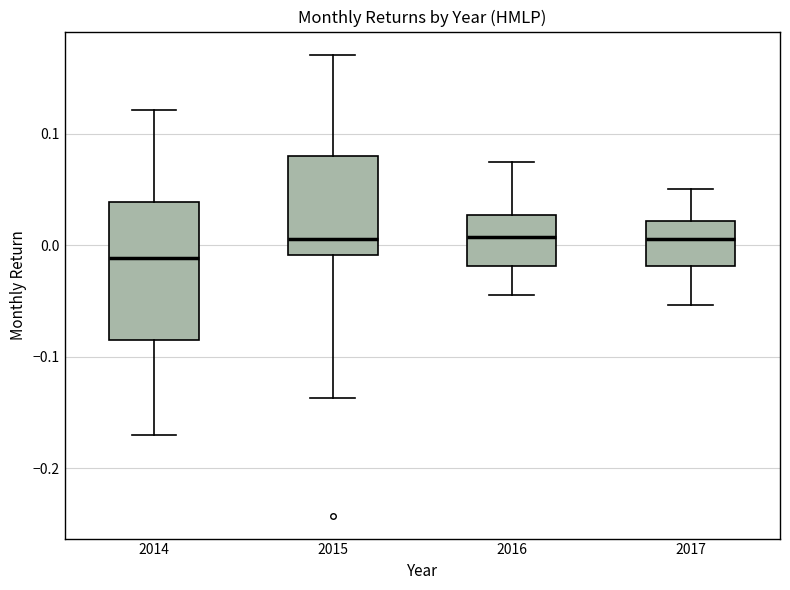

Comparing the boxes themselves (not the whiskers), which one is the tallest?

2014